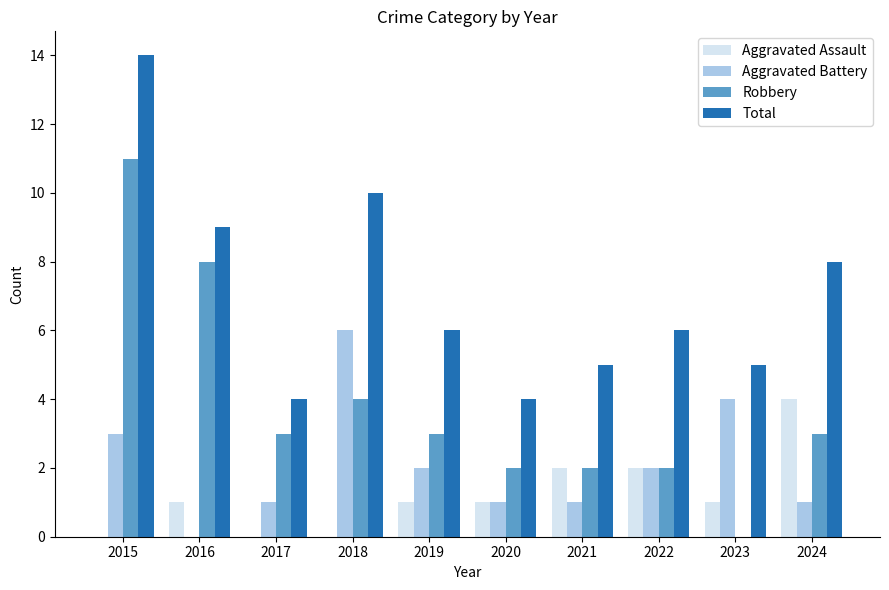

Does the chart contain stacked bars?

No